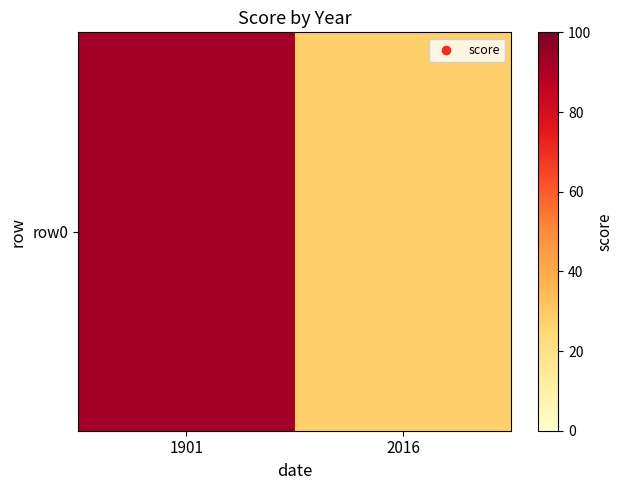

Reading left to right, transcribe all the data shown in this chart.

92.8	28.1